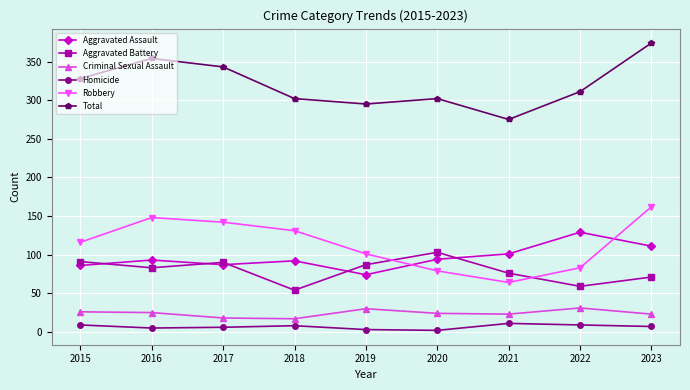

What is the difference between the maximum and minimum values in the Homicide series?

9